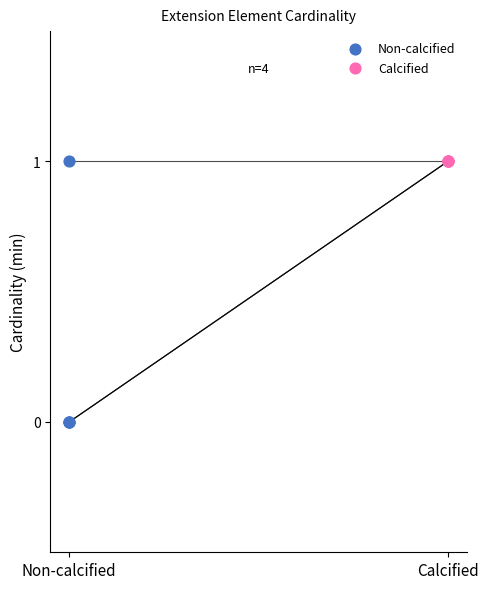

Which series contains the lowest Y value?

Non-calcified